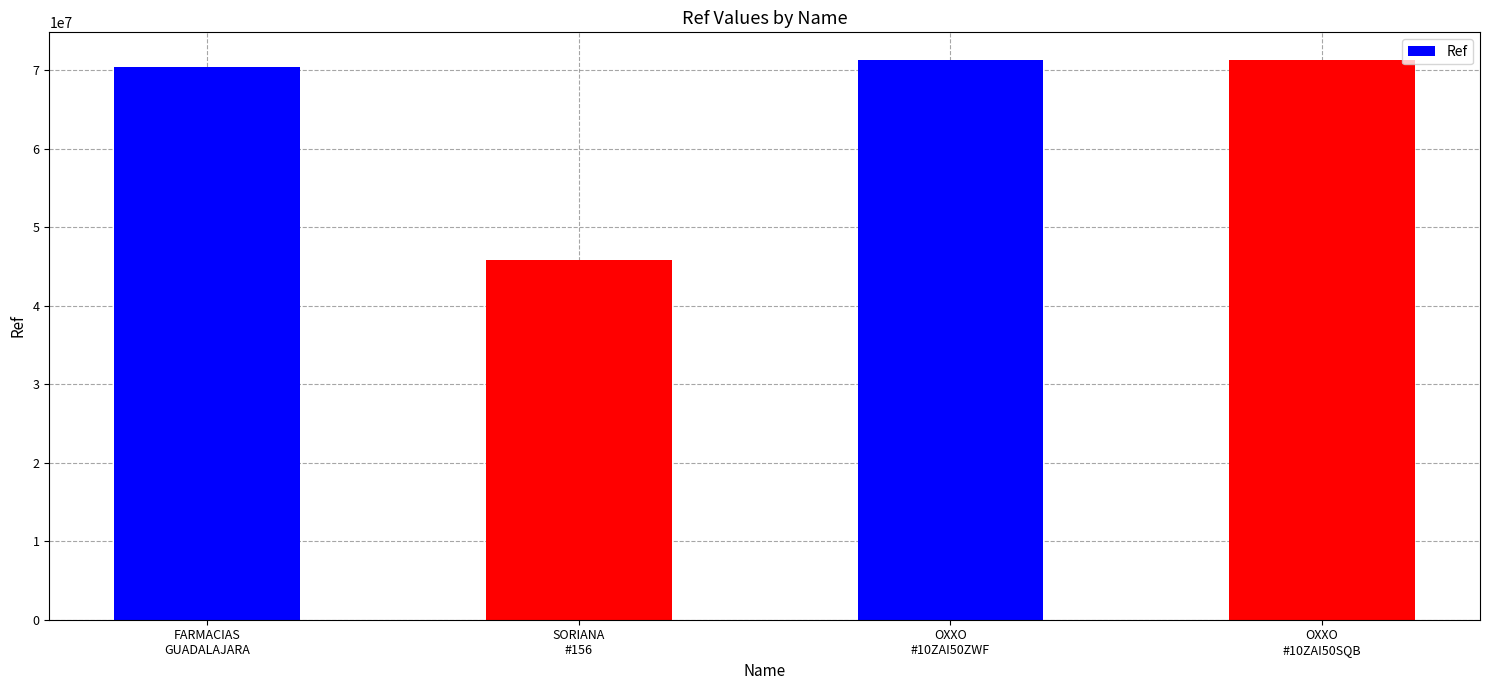

What is the change in value from FARMACIAS
GUADALAJARA to SORIANA
#156?

-24564309